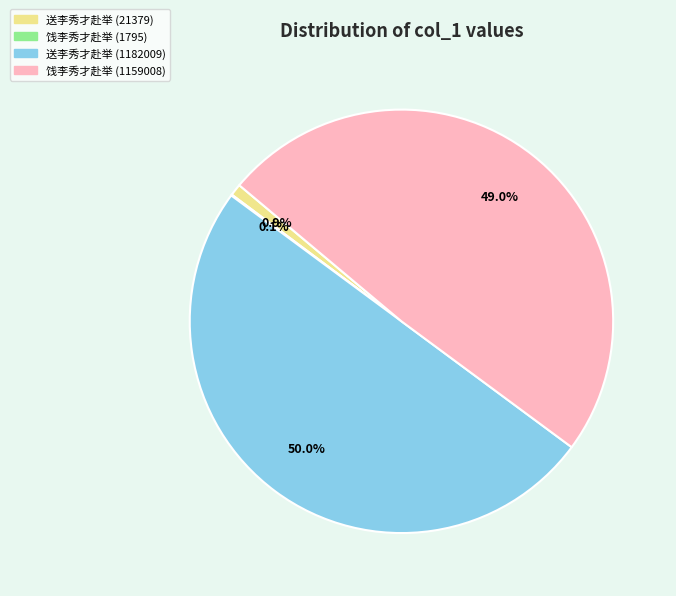

What percentage is NOT represented by 饯李秀才赴举 (1159008)?

51.0%